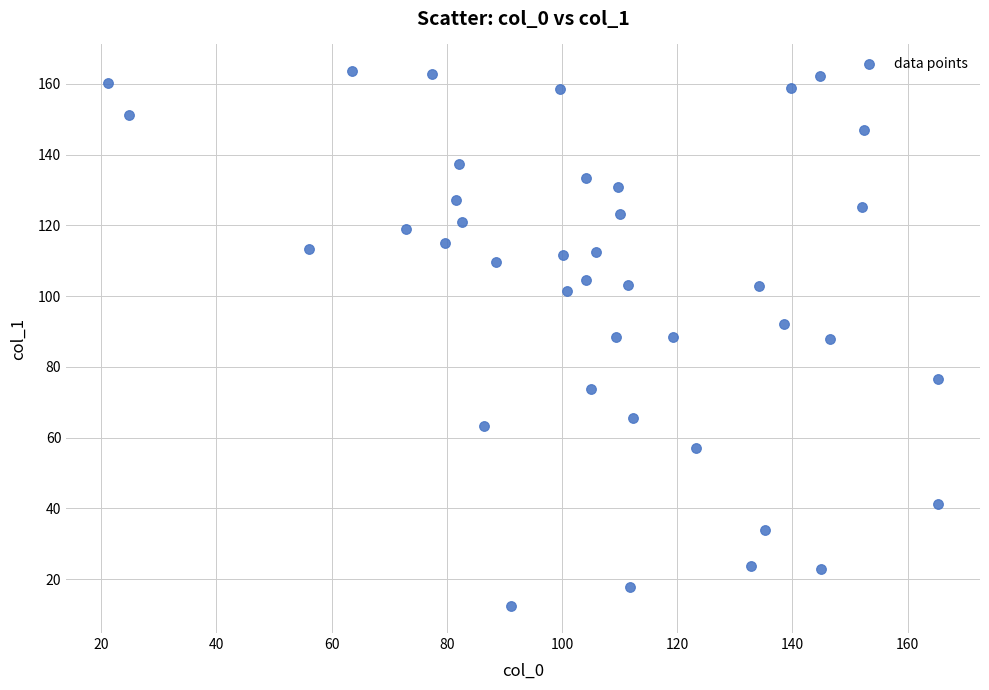

What is the range of Y values (max minus min)?

151.3